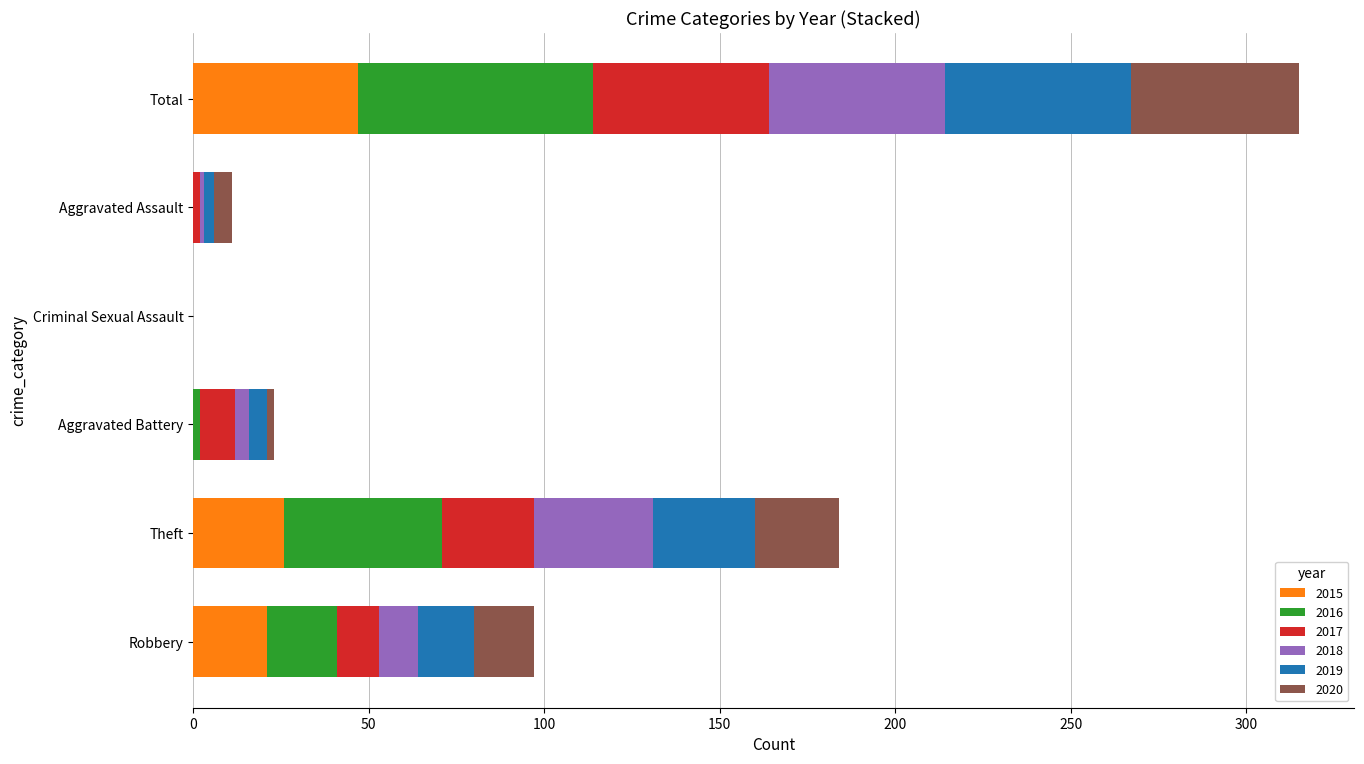

True or false: 2015 has a value of 47 at Total.

True